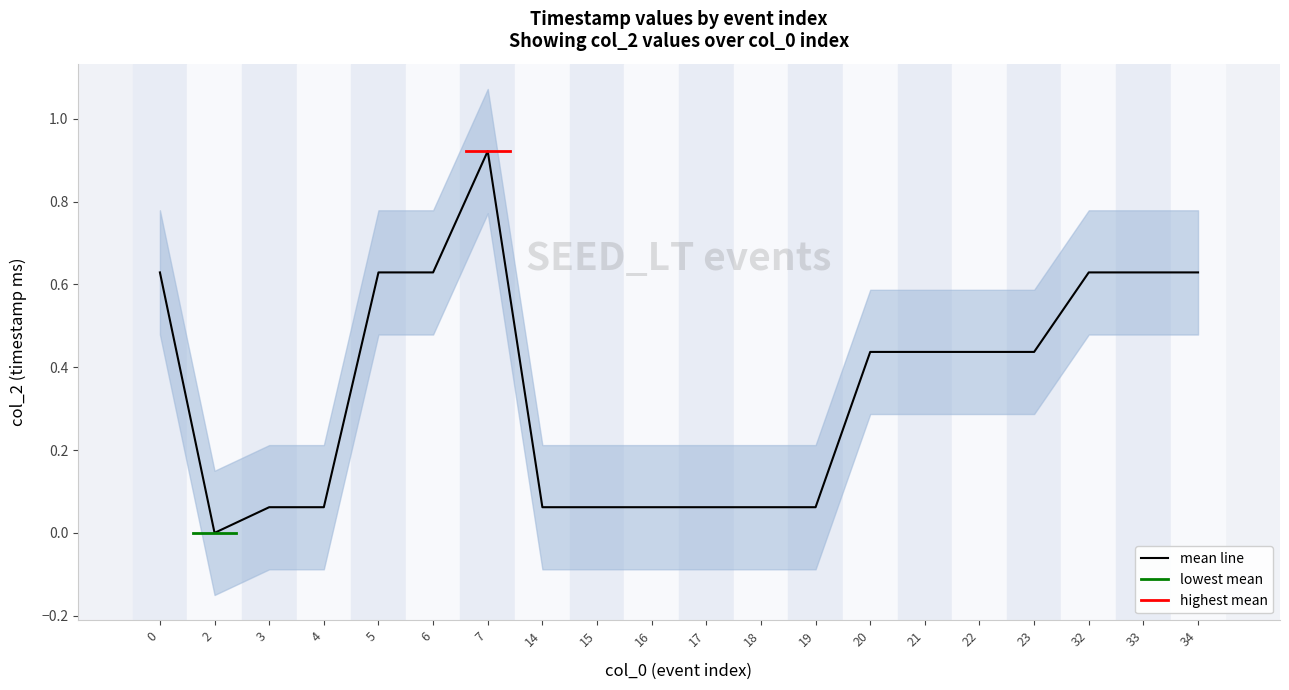

True or false: there are more than 0 points higher than both neighbors.

True